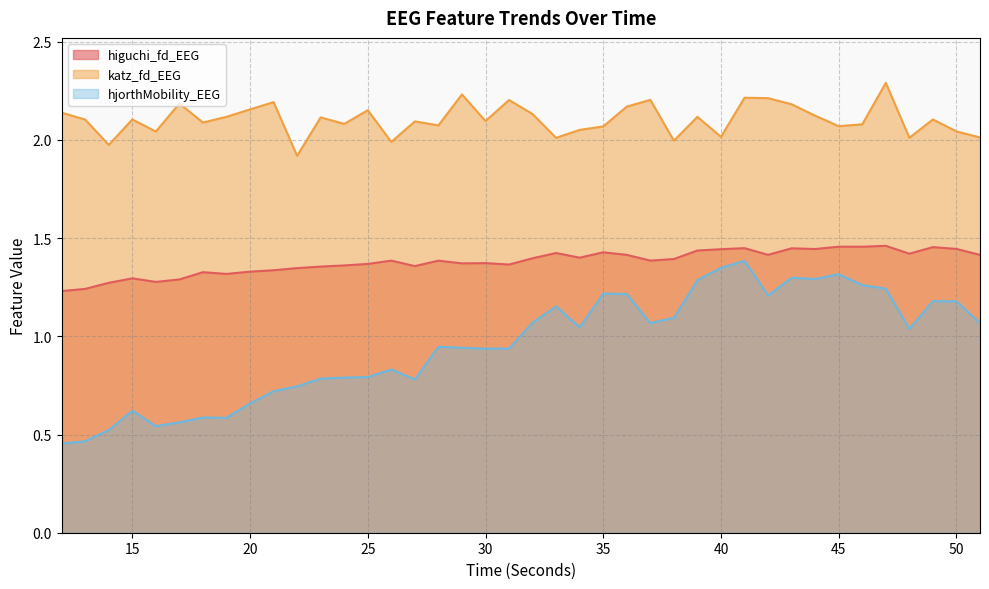

Reading left to right, list all the values displayed in this chart.

higuchi_fd_EEG: 12=1.2	13=1.2	14=1.3	15=1.3	16=1.3	17=1.3	18=1.3	19=1.3	20=1.3	21=1.3	22=1.3	23=1.4	24=1.4	25=1.4	26=1.4	27=1.4	28=1.4	29=1.4	30=1.4	31=1.4	32=1.4	33=1.4	34=1.4	35=1.4	36=1.4	37=1.4	38=1.4	39=1.4	40=1.4	41=1.4	42=1.4	43=1.4	44=1.4	45=1.5	46=1.5	47=1.5	48=1.4	49=1.5	50=1.4	51=1.4
katz_fd_EEG: 12=2.1	13=2.1	14=2.0	15=2.1	16=2.0	17=2.2	18=2.1	19=2.1	20=2.2	21=2.2	22=1.9	23=2.1	24=2.1	25=2.2	26=2.0	27=2.1	28=2.1	29=2.2	30=2.1	31=2.2	32=2.1	33=2.0	34=2.1	35=2.1	36=2.2	37=2.2	38=2.0	39=2.1	40=2.0	41=2.2	42=2.2	43=2.2	44=2.1	45=2.1	46=2.1	47=2.3	48=2.0	49=2.1	50=2.0	51=2.0
hjorthMobility_EEG: 12=0.5	13=0.5	14=0.5	15=0.6	16=0.5	17=0.6	18=0.6	19=0.6	20=0.7	21=0.7	22=0.7	23=0.8	24=0.8	25=0.8	26=0.8	27=0.8	28=0.9	29=0.9	30=0.9	31=0.9	32=1.1	33=1.2	34=1.0	35=1.2	36=1.2	37=1.1	38=1.1	39=1.3	40=1.3	41=1.4	42=1.2	43=1.3	44=1.3	45=1.3	46=1.3	47=1.2	48=1.0	49=1.2	50=1.2	51=1.1